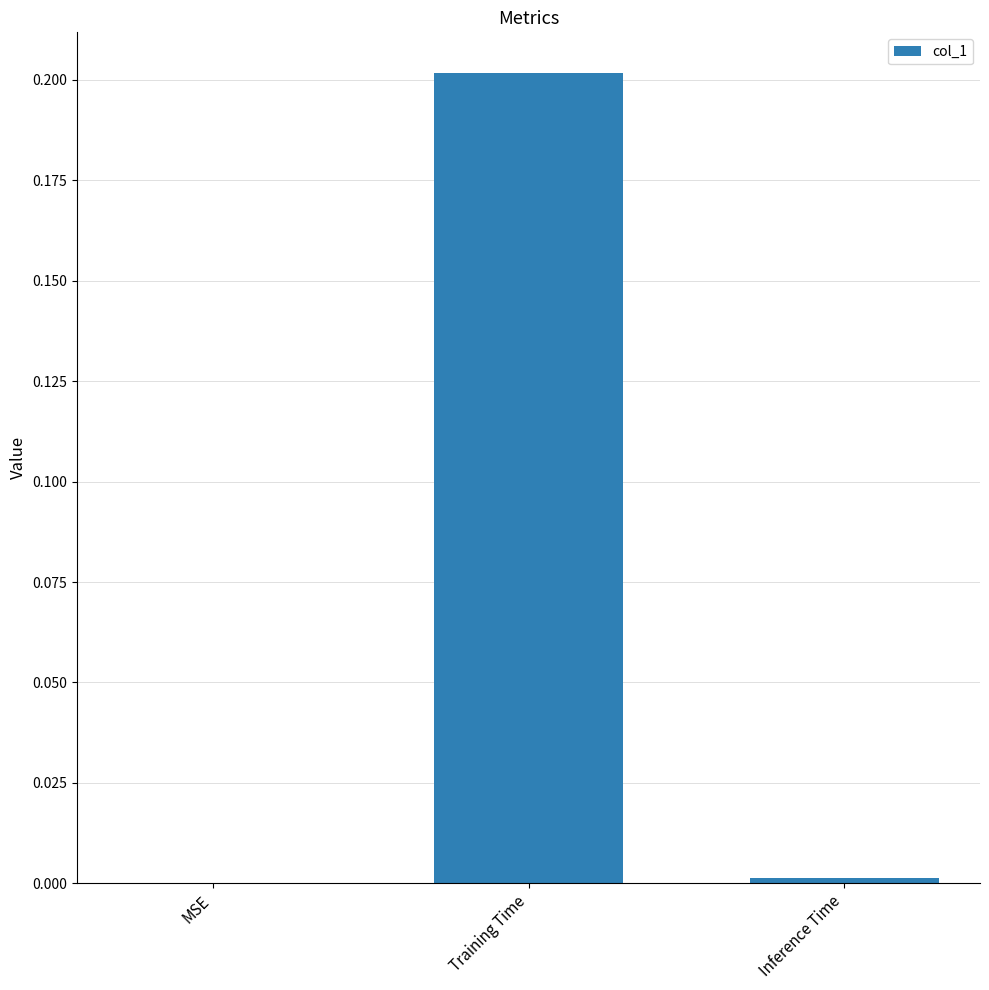

Between Inference Time and Training Time, which is larger?

Training Time